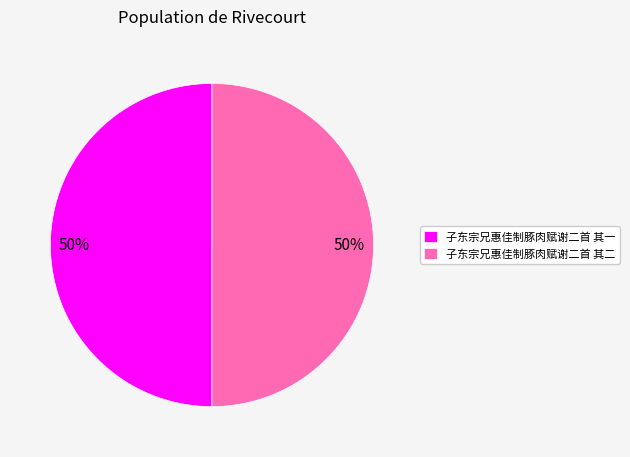

The 子东宗兄惠佳制豚肉赋谢二首 其一 slice represents 50% of the pie. True or false?

True